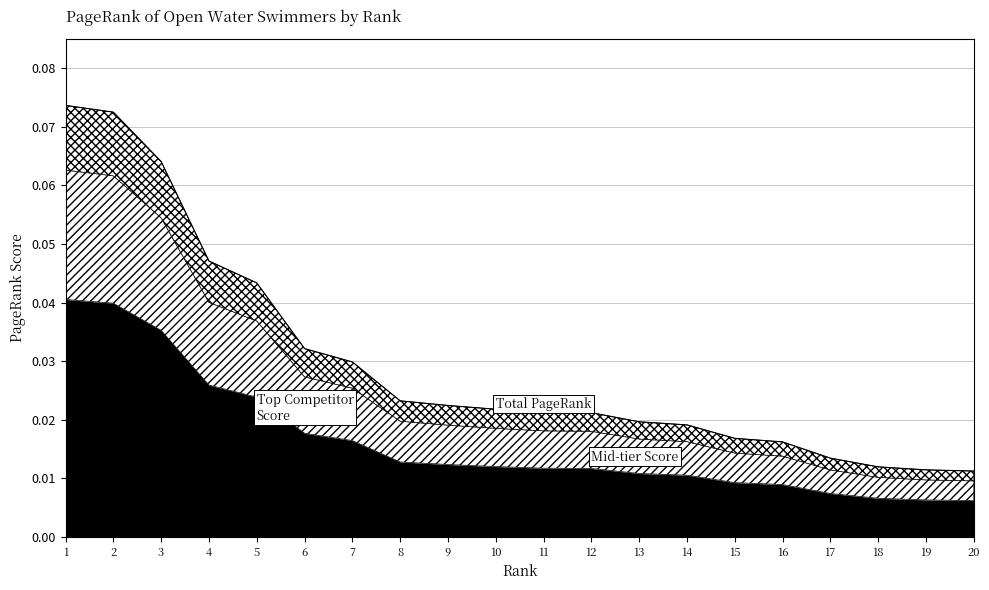

Where is the data nearest to the value 0?

20